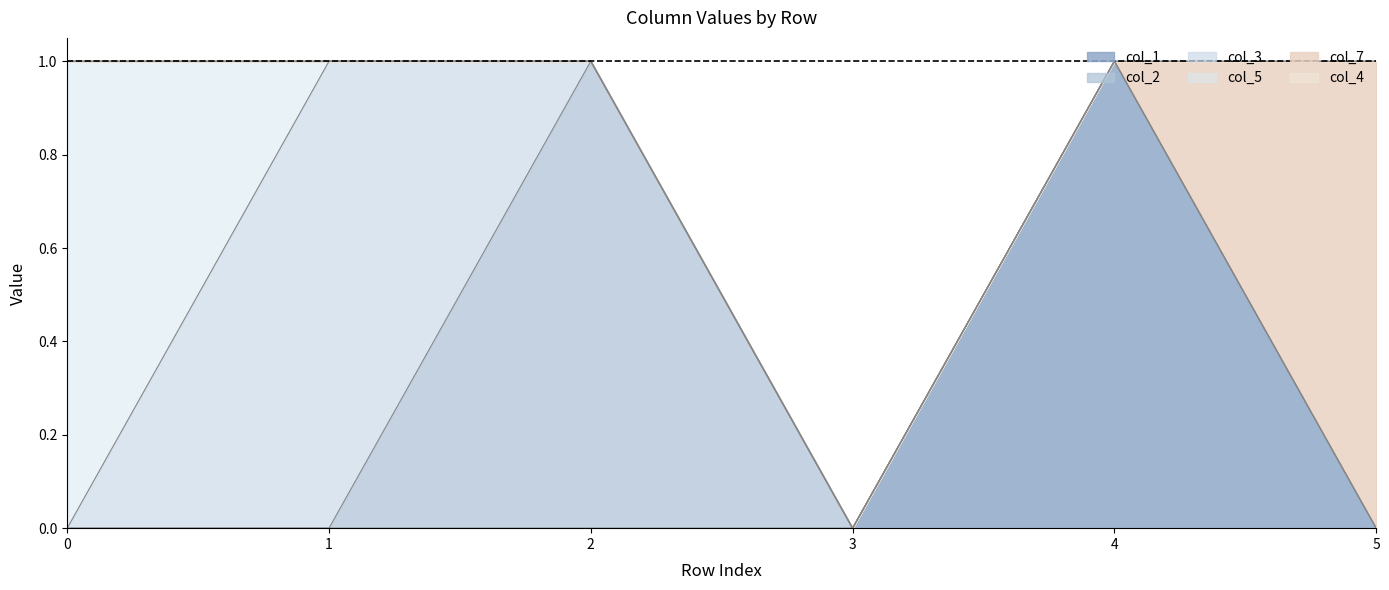

Which series has the widest spread of values?

col_1